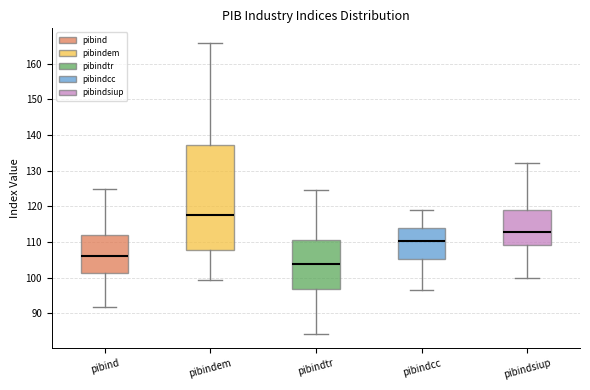

Reading left to right, transcribe this box plot: for each box, give where its median line is, the range the box spans, and where its two whiskers end, as read against the y-axis. The values are not printed on the chart, so give them approximately, as read against the axis.

pibind: median 106, box 101 to 112, whiskers 92 to 125
pibindem: median 118, box 108 to 137, whiskers 99 to 166
pibindtr: median 104, box 97 to 111, whiskers 84 to 125
pibindcc: median 110, box 105 to 114, whiskers 96 to 119
pibindsiup: median 113, box 109 to 119, whiskers 100 to 132